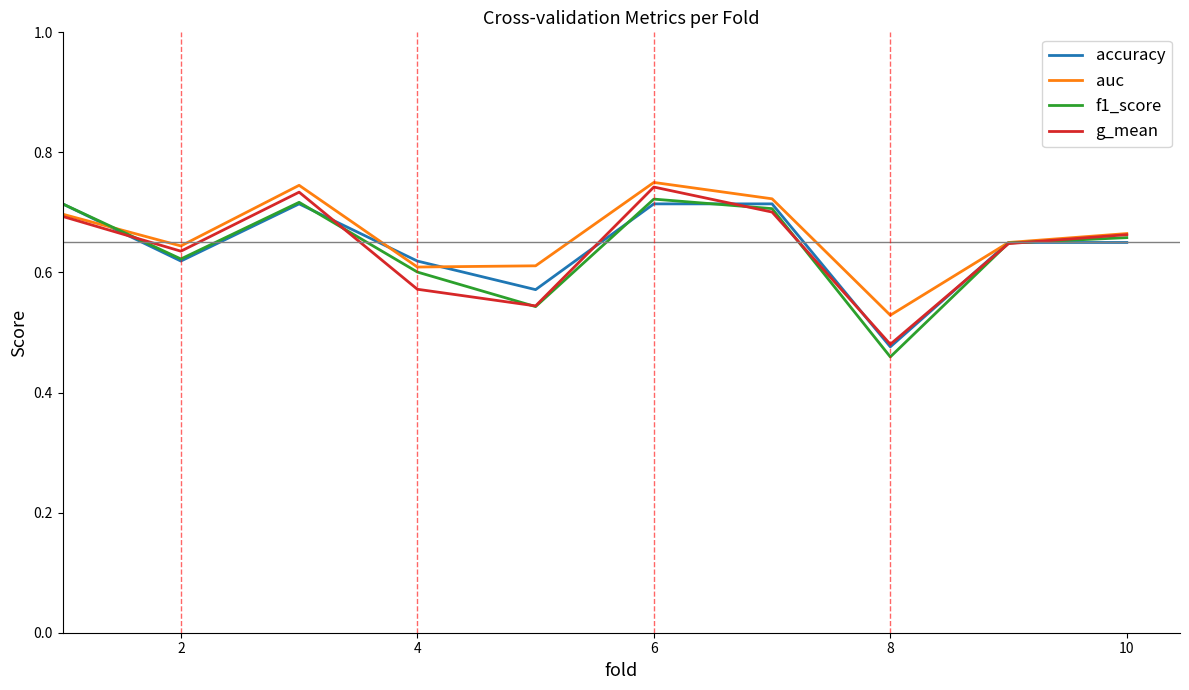

In f1_score, how many points are lower than both neighbors (excluding endpoints)?

3